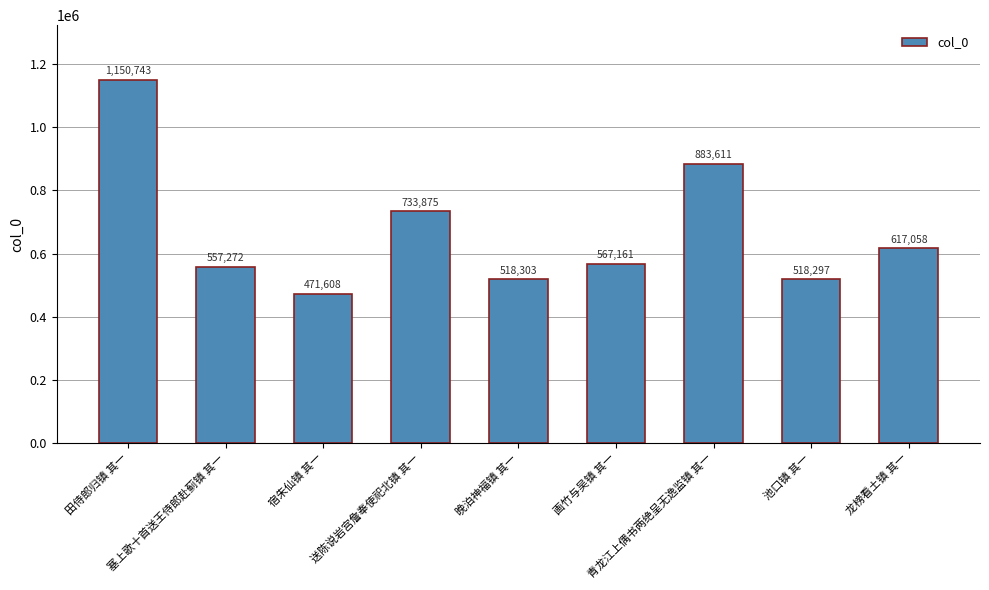

What is the value of the 5th bar from the left?

518303